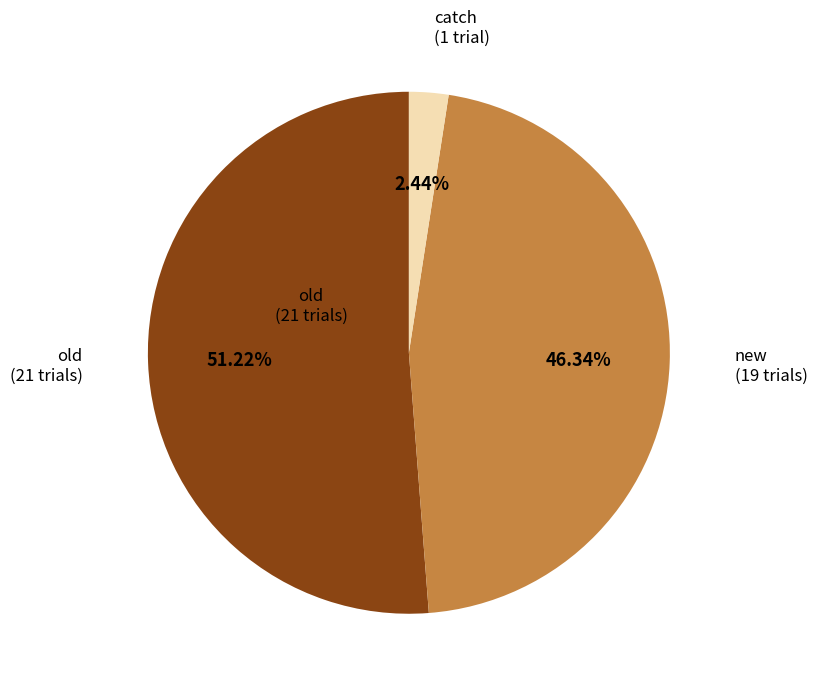

Which category has the smallest portion of the pie?

catch